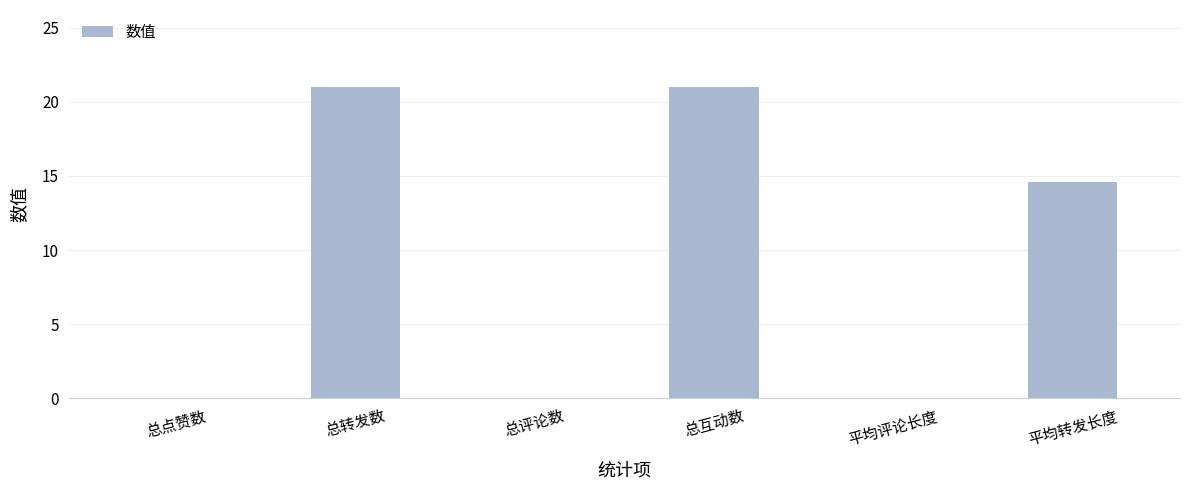

What is the greatest value displayed?

21.0